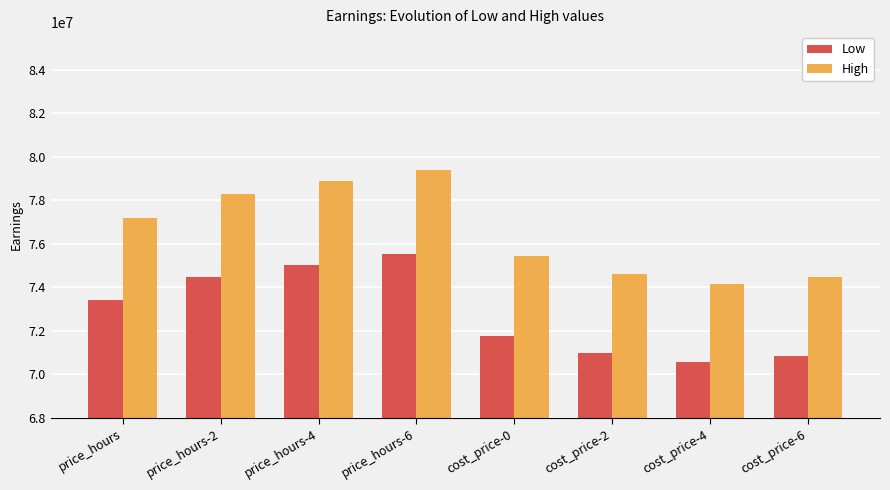

Reading left to right, what are all the values shown in this chart?

Low: price_hours=73433097.2	price_hours-2=74452163.4	price_hours-4=75035568.2	price_hours-6=75511068.9	cost_price-0=71775153.3	cost_price-2=70963744.3	cost_price-4=70544366.2	cost_price-6=70837649.6
High: price_hours=77199097.2	price_hours-2=78270163.4	price_hours-4=78883568.2	price_hours-6=79383068.9	cost_price-0=75455153.3	cost_price-2=74603744.3	cost_price-4=74162366.2	cost_price-6=74469649.6